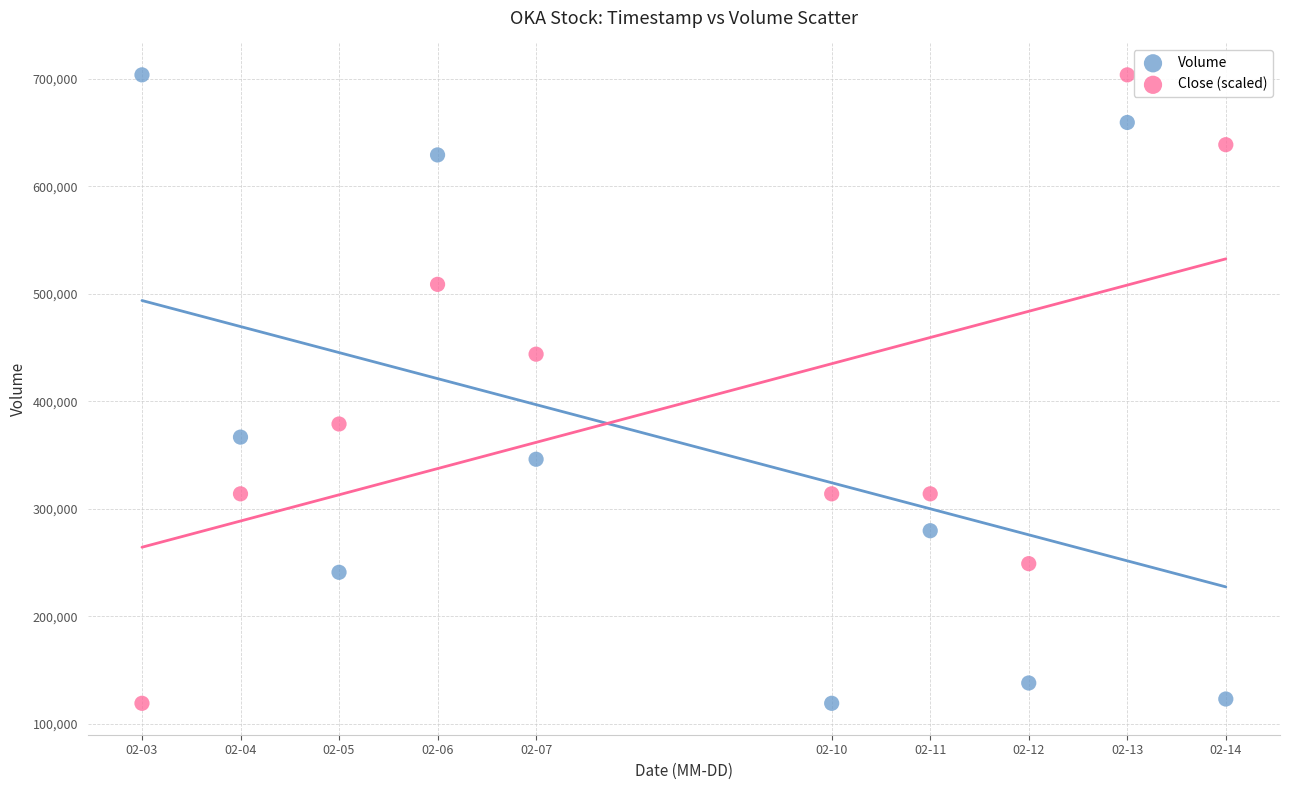

What is the X range (max minus min) for the scatter plot?

950400.0